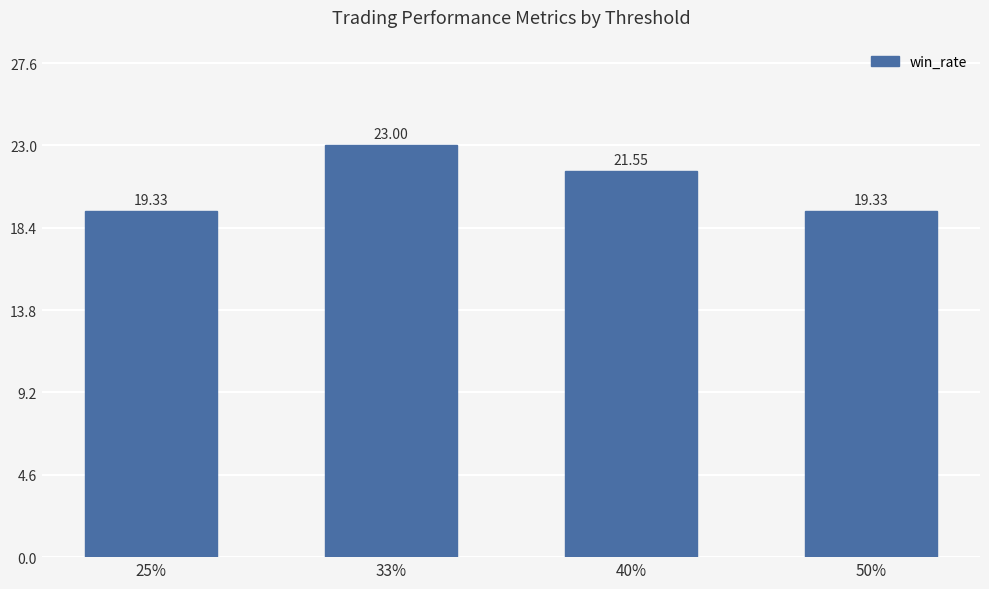

The chart shows a value of 23.0 at 33%. True or false?

True